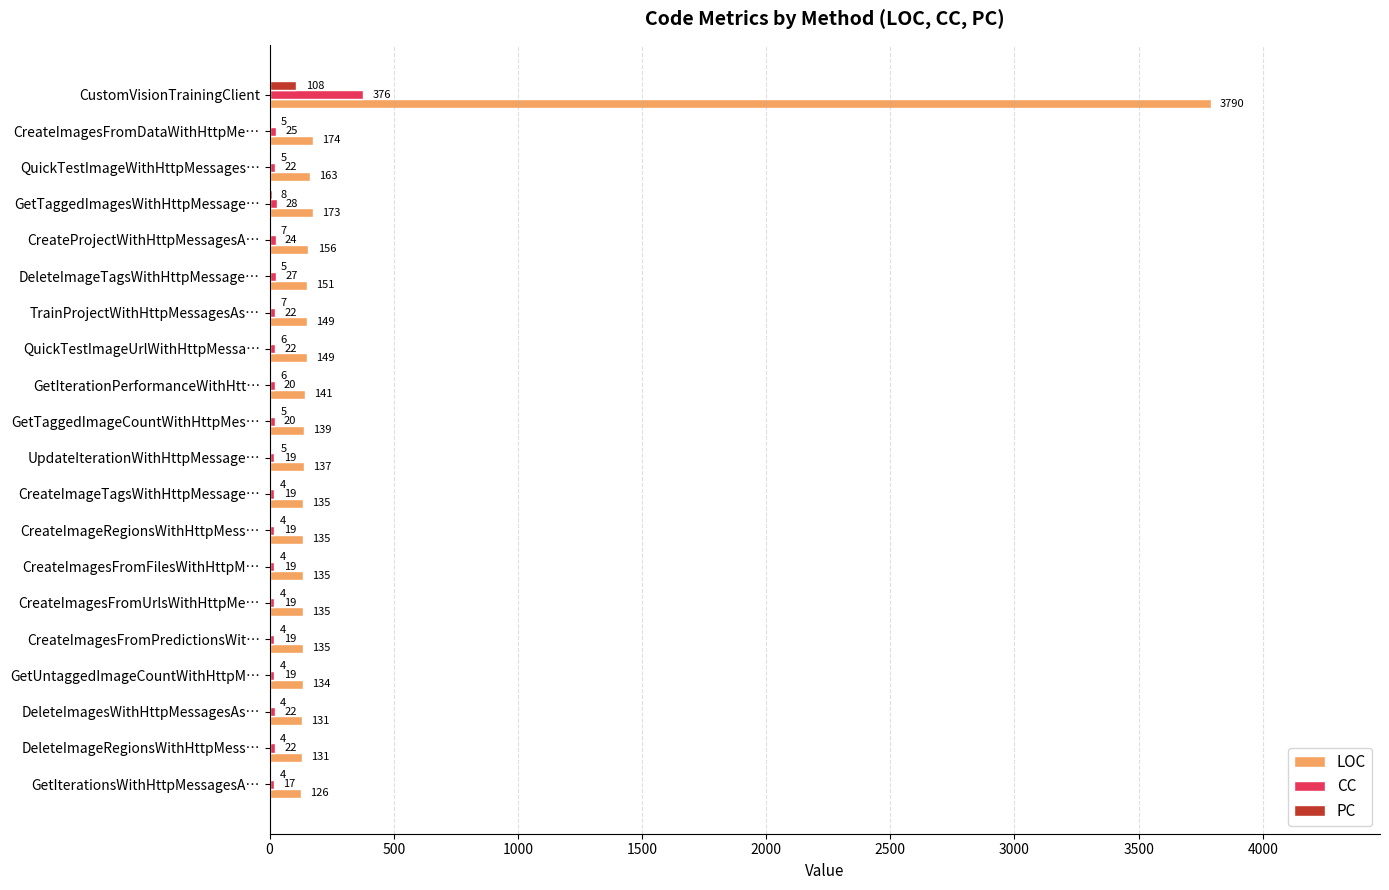

What are all the series names shown in the legend?

LOC, CC, PC